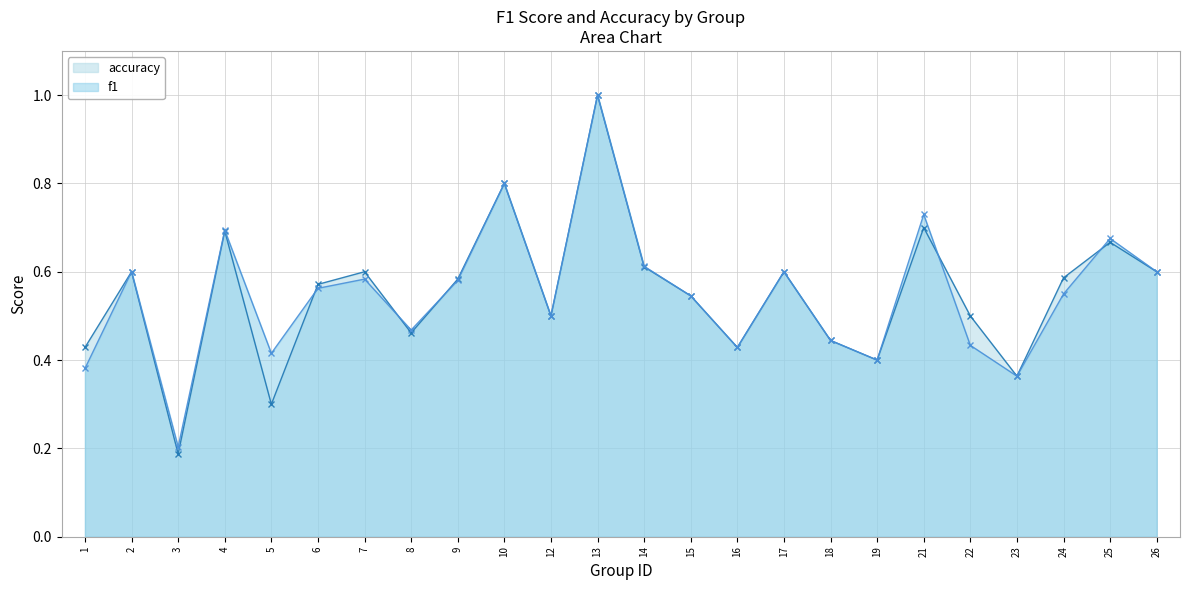

List the series in order of their peak value, highest first.

accuracy, f1